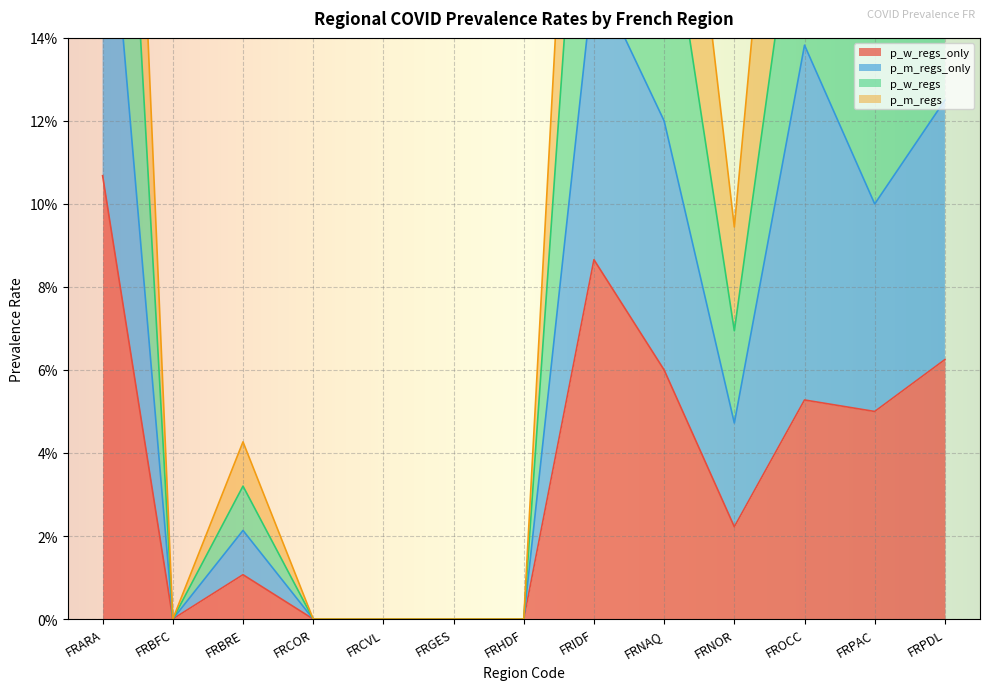

Reading right to left, what are all the values shown in this chart?

p_w_regs_only: FRPDL=0.1	FRPAC=0.1	FROCC=0.1	FRNOR=0.0	FRNAQ=0.1	FRIDF=0.1	FRHDF=0.0	FRGES=0.0	FRCVL=0.0	FRCOR=0.0	FRBRE=0.0	FRBFC=0.0	FRARA=0.1
p_m_regs_only: FRPDL=0.1	FRPAC=0.1	FROCC=0.1	FRNOR=0.0	FRNAQ=0.1	FRIDF=0.2	FRHDF=0.0	FRGES=0.0	FRCVL=0.0	FRCOR=0.0	FRBRE=0.0	FRBFC=0.0	FRARA=0.2
p_w_regs: FRPDL=0.2	FRPAC=0.2	FROCC=0.2	FRNOR=0.1	FRNAQ=0.2	FRIDF=0.2	FRHDF=0.0	FRGES=0.0	FRCVL=0.0	FRCOR=0.0	FRBRE=0.0	FRBFC=0.0	FRARA=0.3
p_m_regs: FRPDL=0.2	FRPAC=0.2	FROCC=0.3	FRNOR=0.1	FRNAQ=0.2	FRIDF=0.3	FRHDF=0.0	FRGES=0.0	FRCVL=0.0	FRCOR=0.0	FRBRE=0.0	FRBFC=0.0	FRARA=0.4